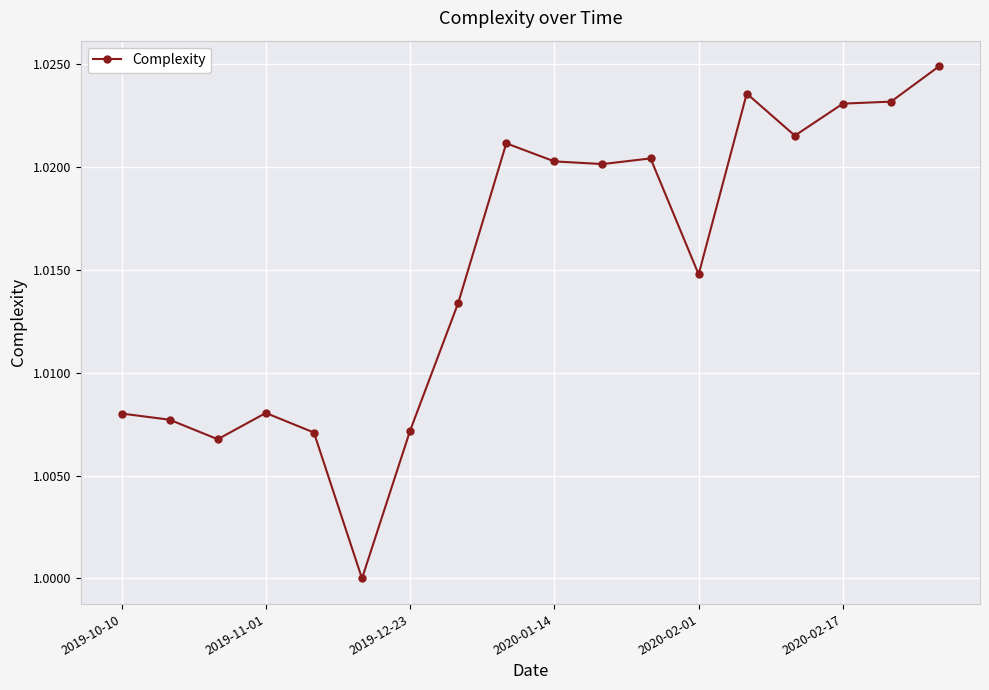

How many values are between 1 and 2?

18